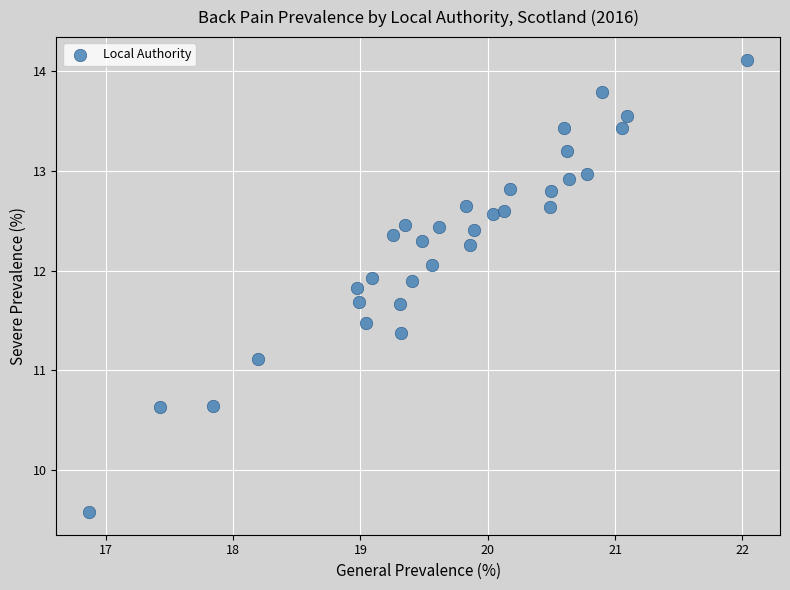

What Y value in the scatter plot is closest to 11?

11.1